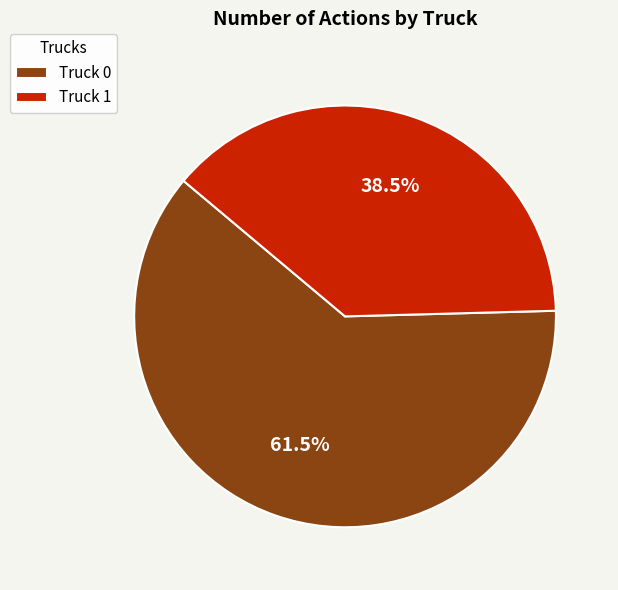

Between Truck 1 and Truck 0, which is larger?

Truck 0